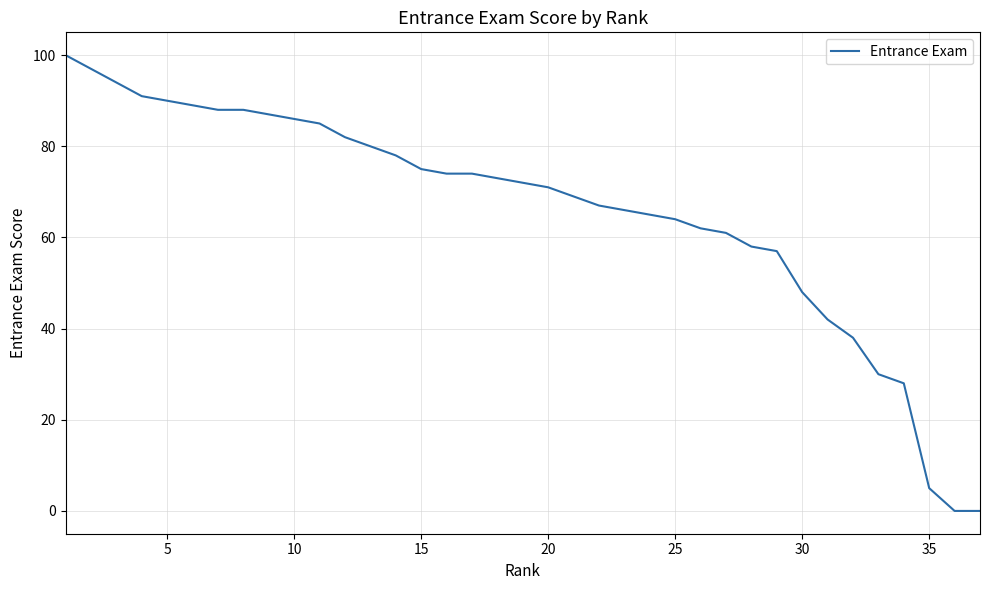

What is the difference between the maximum and minimum values?

100